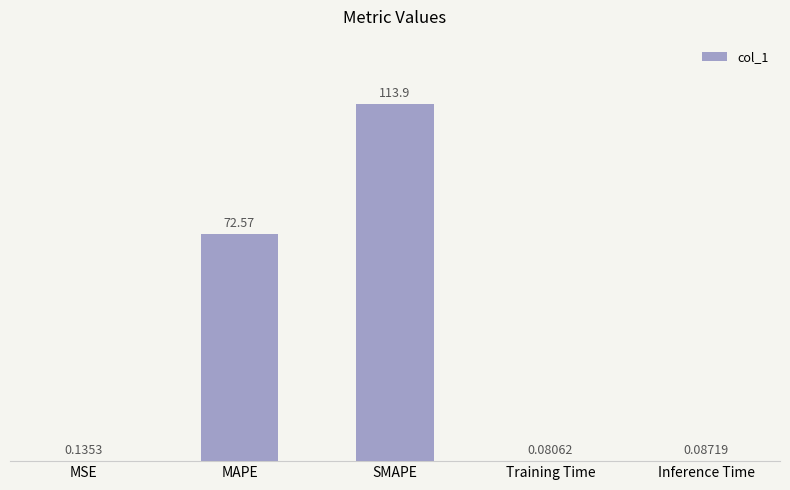

The chart shows a value of 113.9 at SMAPE. True or false?

True